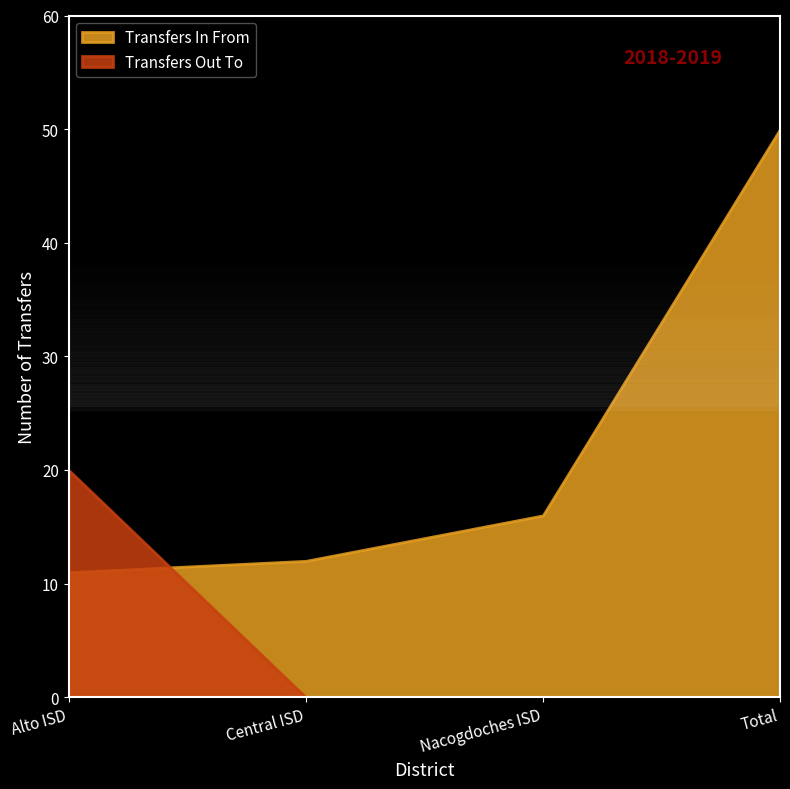

Reading left to right, what are all the values shown in this chart?

Transfers In From: Alto ISD=11	Central ISD=12	Nacogdoches ISD=16	Total=50
Transfers Out To: Alto ISD=20	Central ISD=0	Nacogdoches ISD=0	Total=0